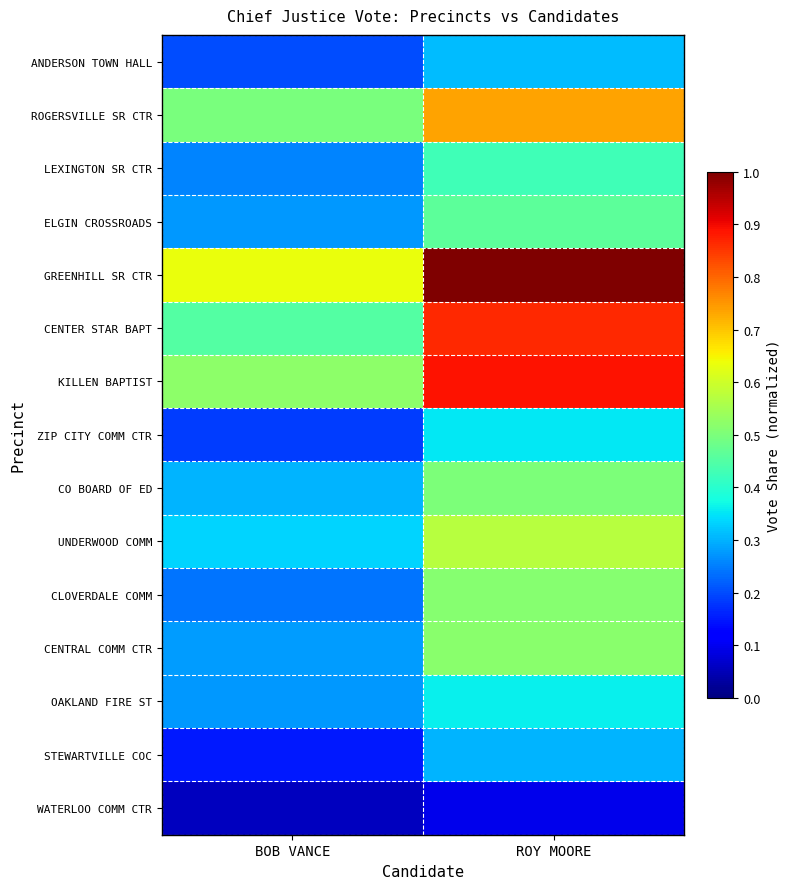

Reading right to left, extract all data points from this chart.

ANDERSON TOWN HALL: ROY MOORE=0.3	BOB VANCE=0.2
ROGERSVILLE SR CTR: ROY MOORE=0.7	BOB VANCE=0.5
LEXINGTON SR CTR: ROY MOORE=0.4	BOB VANCE=0.3
ELGIN CROSSROADS: ROY MOORE=0.5	BOB VANCE=0.3
GREENHILL SR CTR: ROY MOORE=1.0	BOB VANCE=0.6
CENTER STAR BAPT: ROY MOORE=0.9	BOB VANCE=0.5
KILLEN BAPTIST: ROY MOORE=0.9	BOB VANCE=0.5
ZIP CITY COMM CTR: ROY MOORE=0.4	BOB VANCE=0.2
CO BOARD OF ED: ROY MOORE=0.5	BOB VANCE=0.3
UNDERWOOD COMM: ROY MOORE=0.6	BOB VANCE=0.3
CLOVERDALE COMM: ROY MOORE=0.5	BOB VANCE=0.2
CENTRAL COMM CTR: ROY MOORE=0.5	BOB VANCE=0.3
OAKLAND FIRE ST: ROY MOORE=0.4	BOB VANCE=0.3
STEWARTVILLE COC: ROY MOORE=0.3	BOB VANCE=0.1
WATERLOO COMM CTR: ROY MOORE=0.1	BOB VANCE=0.1